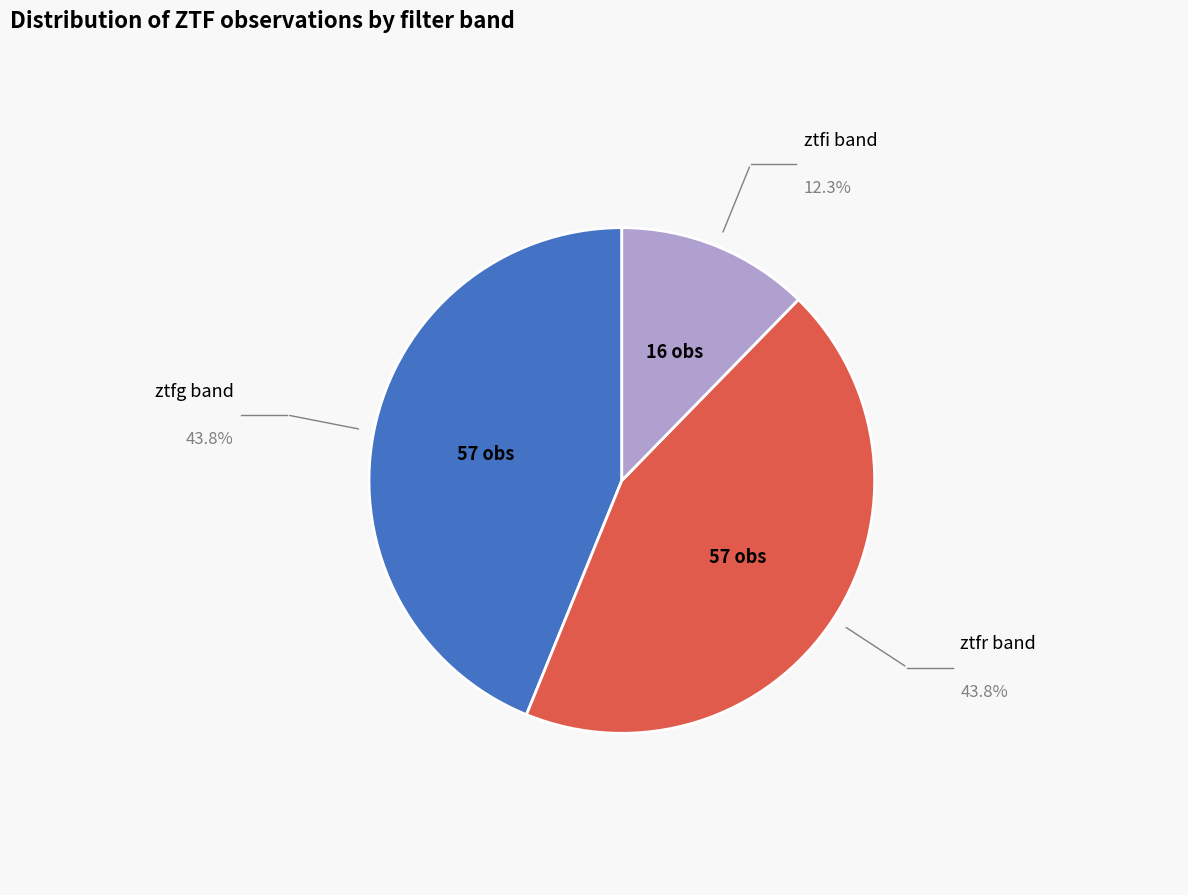

Is there any slice that represents more than half of the pie?

No